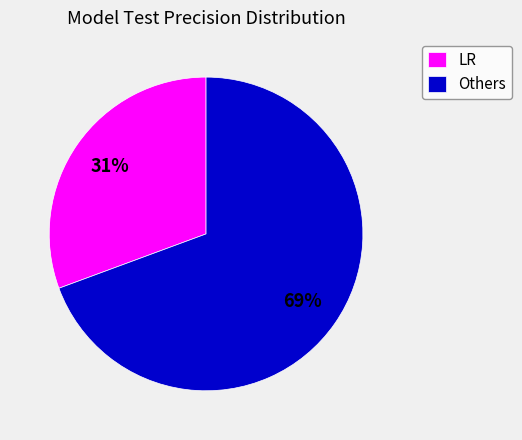

How many segments does this pie chart have?

2